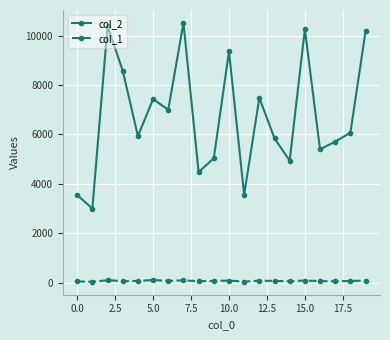

How many values in the col_2 series are below 6070?

10